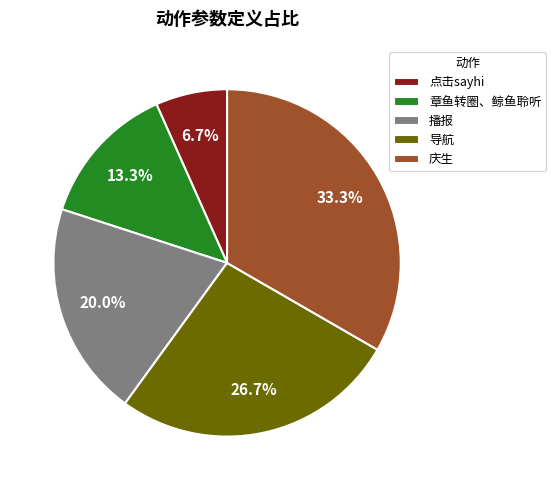

Approximately how many times larger is the value at 导航 compared to 庆生?

0.8